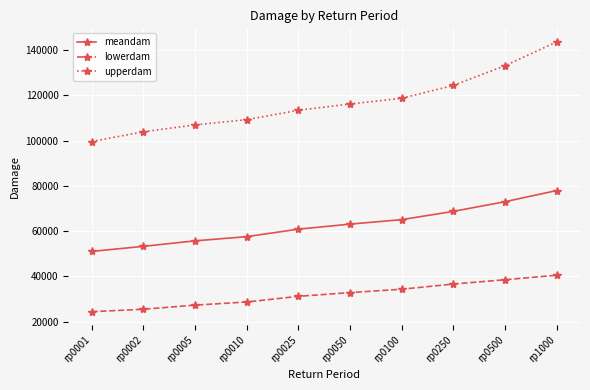

Which label corresponds to the smallest value in the chart?

rp0001